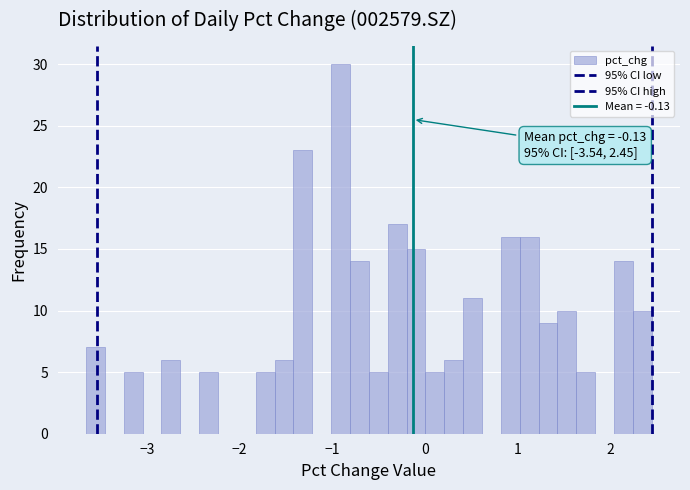

Read against the x-axis, roughly where is the centre of the tallest bar?

-0.9